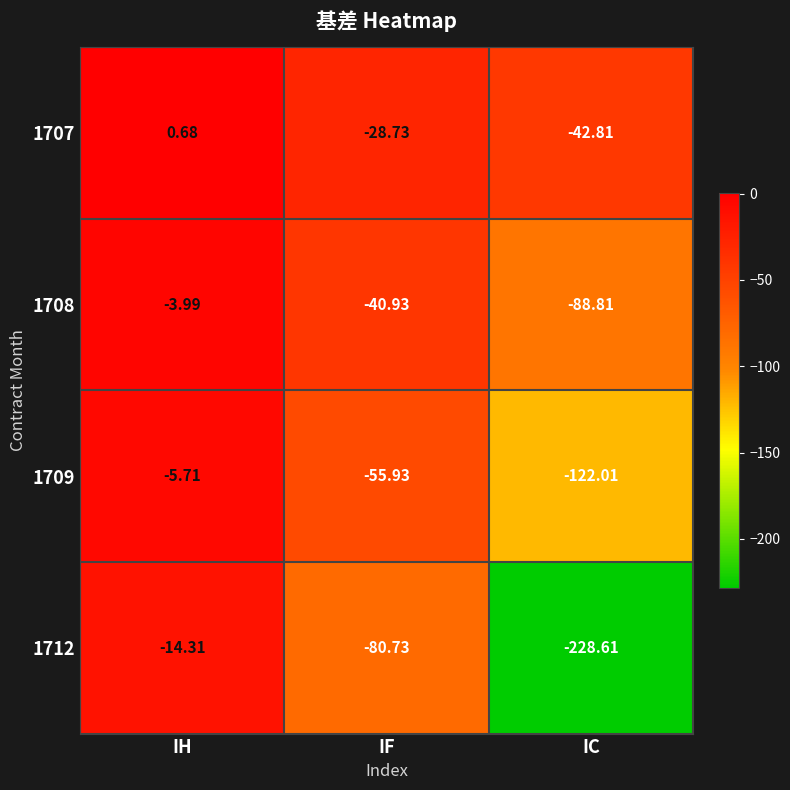

At which category does the chart reach its peak across all series?

IH